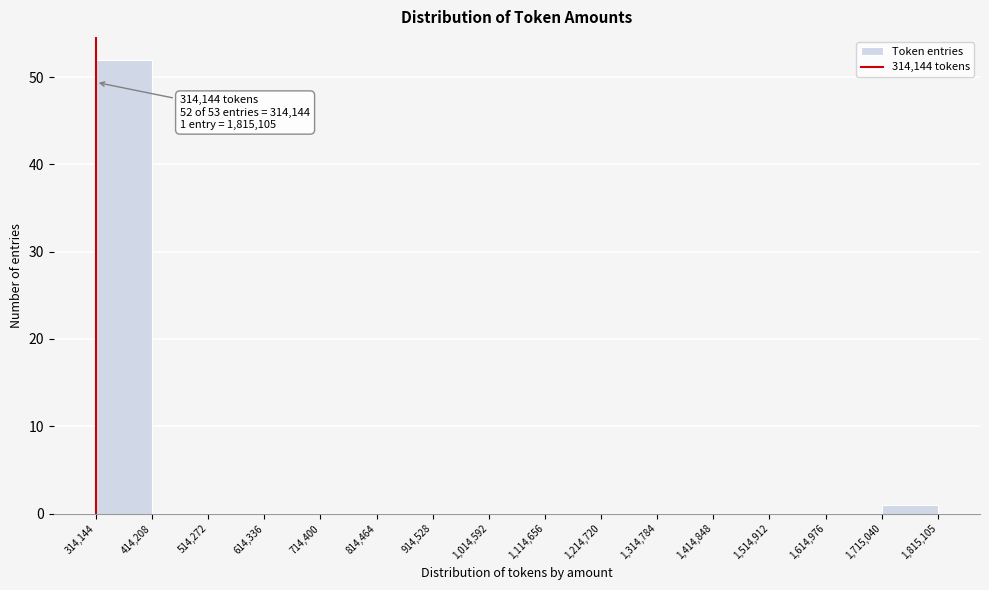

Over which range of the x-axis is the bar tallest?

314,144 to 414,208